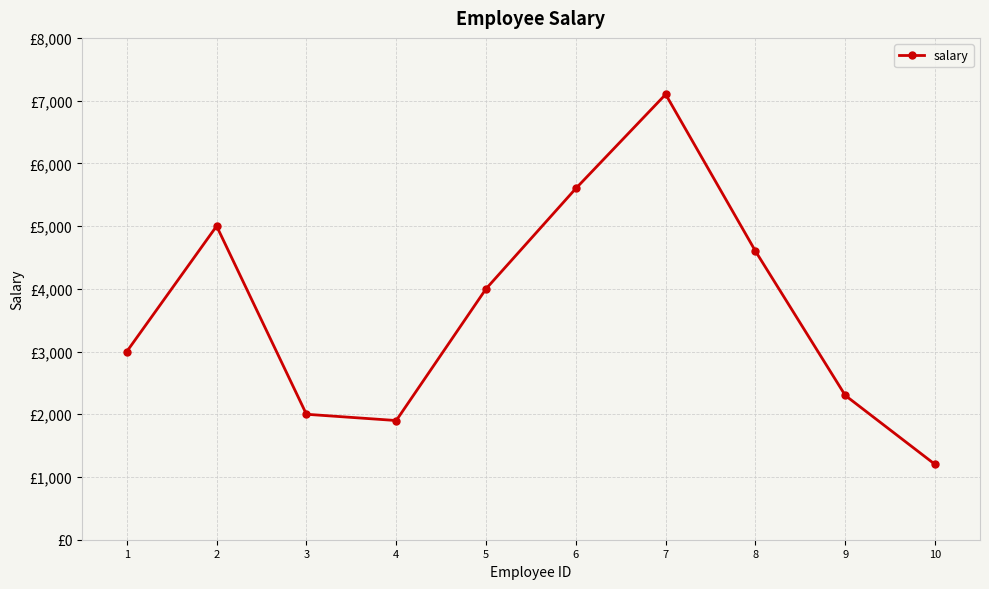

Does the chart have visible grid lines?

Yes